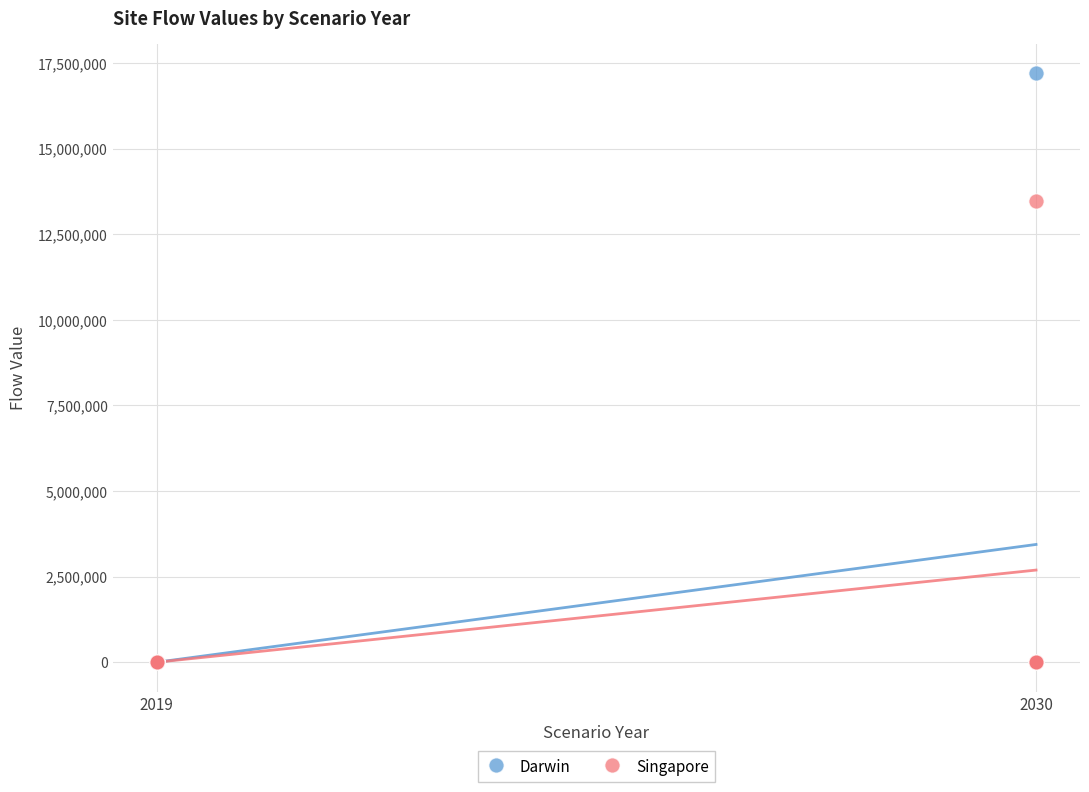

Across all series, what Y value is closest to 8601266?

13461594.0